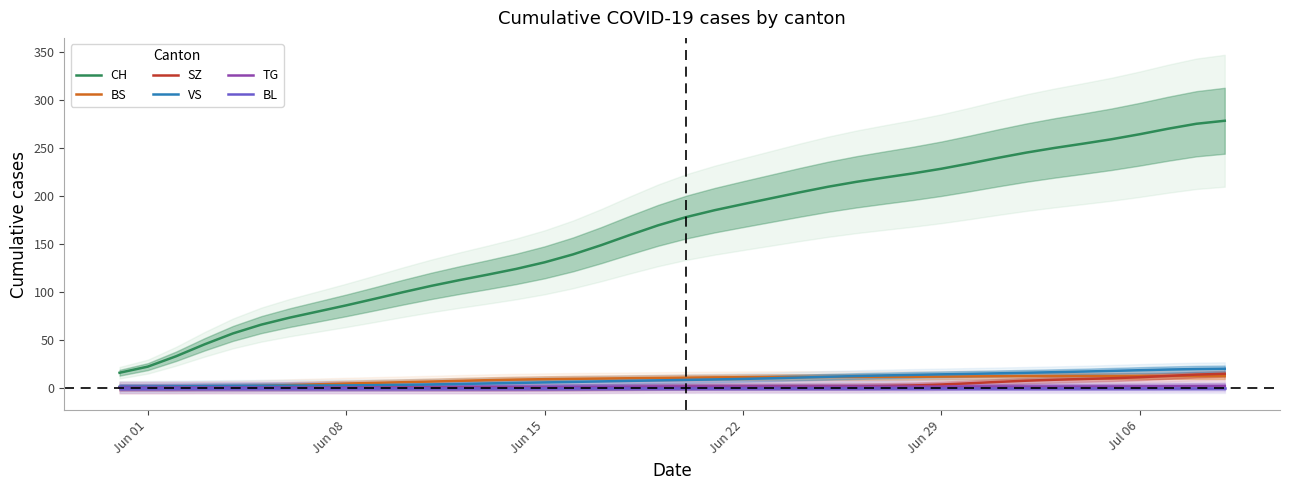

True or false: TG and BL cross at least once.

False